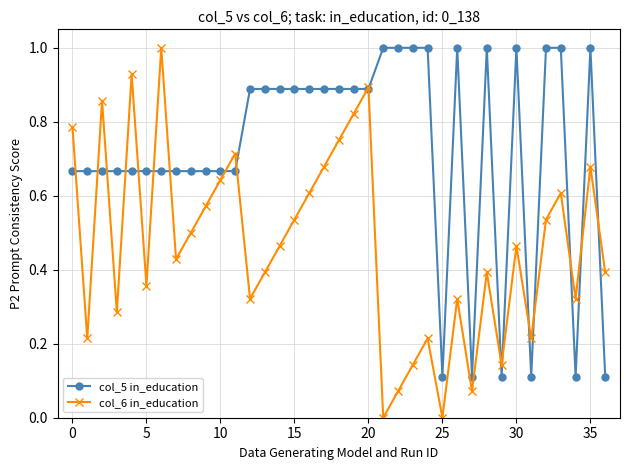

How many interior local valleys does the col_6 in_education series have?

11